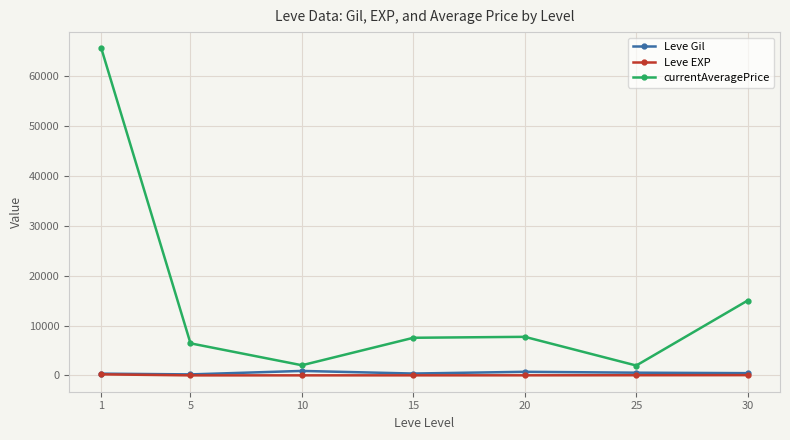

Which series has the widest spread of values?

currentAveragePrice